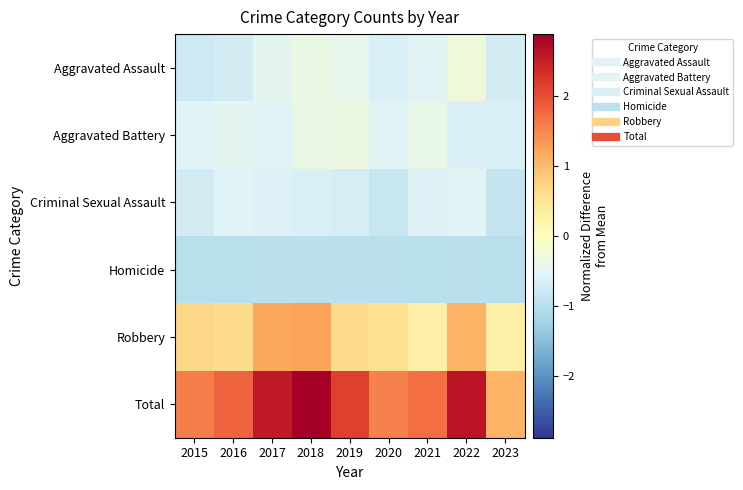

Reading left to right, list all the values displayed in this chart.

Aggravated Assault: 2015=-0.8	2016=-0.7	2017=-0.5	2018=-0.4	2019=-0.4	2020=-0.6	2021=-0.6	2022=-0.3	2023=-0.7
Aggravated Battery: 2015=-0.6	2016=-0.5	2017=-0.6	2018=-0.4	2019=-0.3	2020=-0.6	2021=-0.4	2022=-0.6	2023=-0.6
Criminal Sexual Assault: 2015=-0.7	2016=-0.6	2017=-0.6	2018=-0.6	2019=-0.7	2020=-0.9	2021=-0.6	2022=-0.6	2023=-0.9
Homicide: 2015=-1.0	2016=-1.0	2017=-1.0	2018=-1.0	2019=-1.0	2020=-1.0	2021=-1.0	2022=-1.0	2023=-1.0
Robbery: 2015=0.7	2016=0.6	2017=1.2	2018=1.3	2019=0.6	2020=0.6	2021=0.3	2022=1.1	2023=0.3
Total: 2015=1.6	2016=1.8	2017=2.6	2018=2.9	2019=2.2	2020=1.5	2021=1.7	2022=2.6	2023=1.1